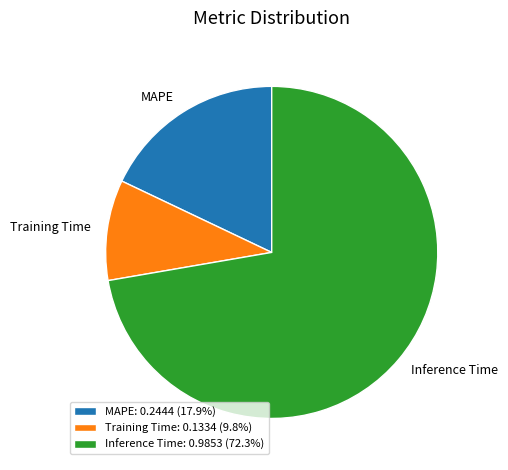

Combined, do Training Time and MAPE account for over 50%?

No